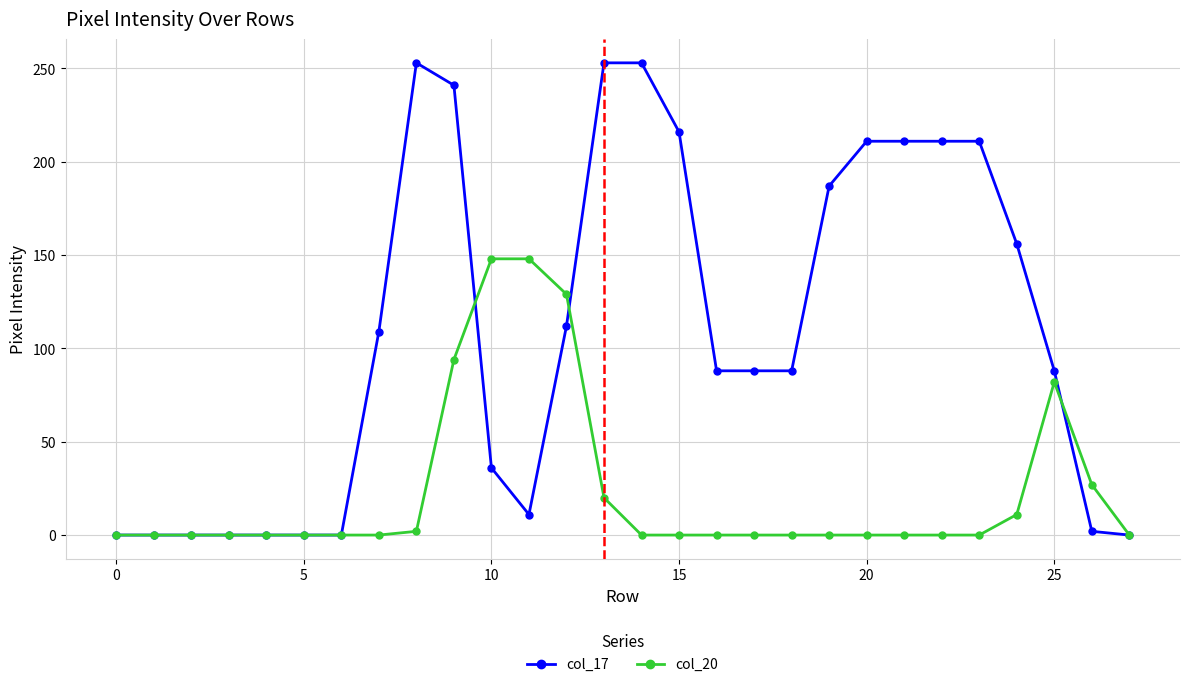

Which series has the largest range (max minus min)?

col_17